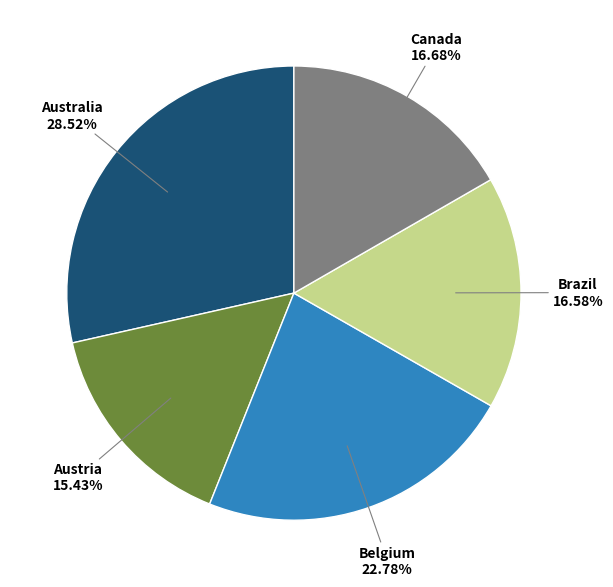

Is there a majority slice in this chart?

No